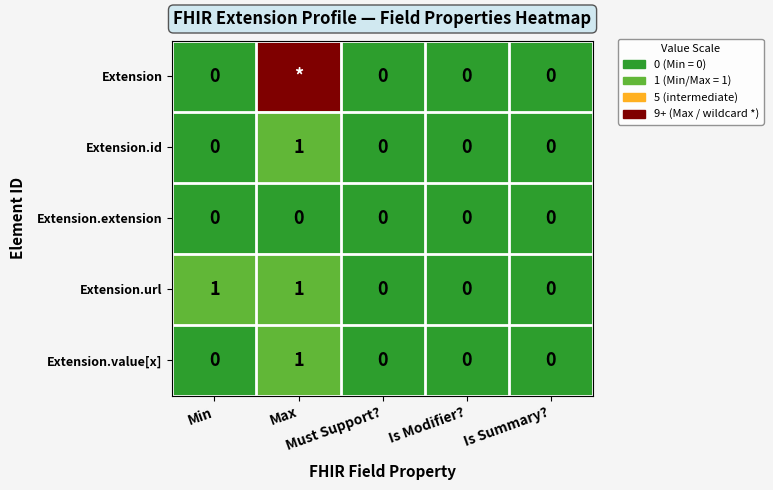

How many data points in Extension.value[x] are above 0?

1